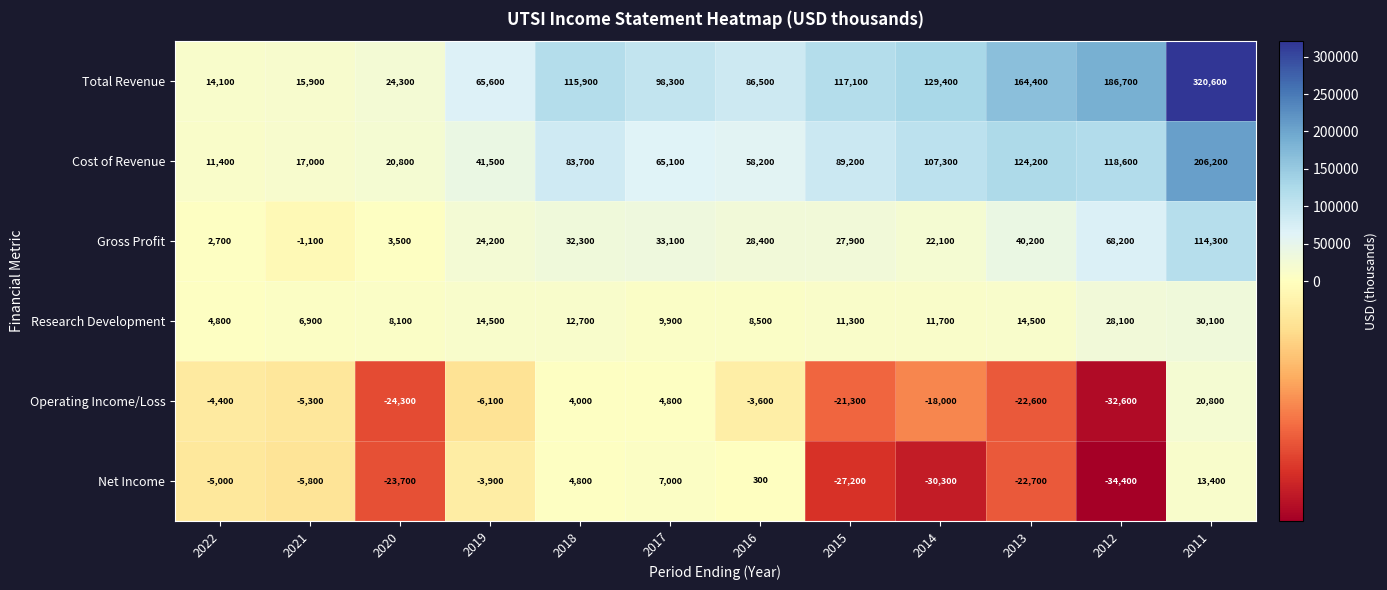

Rank the series by their maximum value, from lowest to highest.

Net Income, Operating Income/Loss, Research Development, Gross Profit, Cost of Revenue, Total Revenue